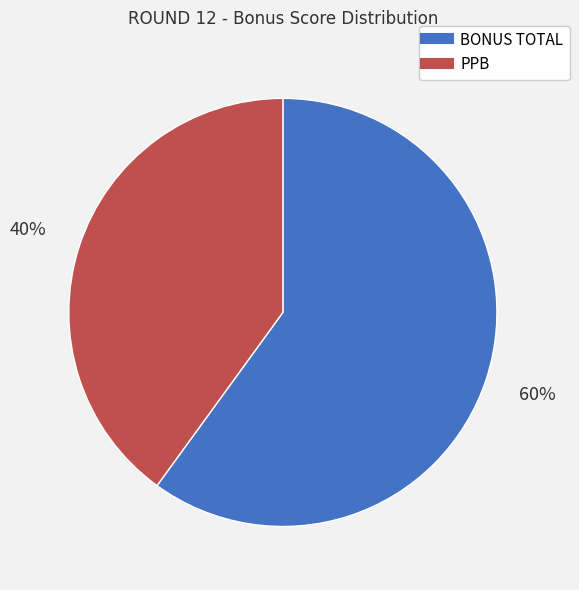

Approximately how many times larger is the value at BONUS TOTAL compared to PPB?

1.5